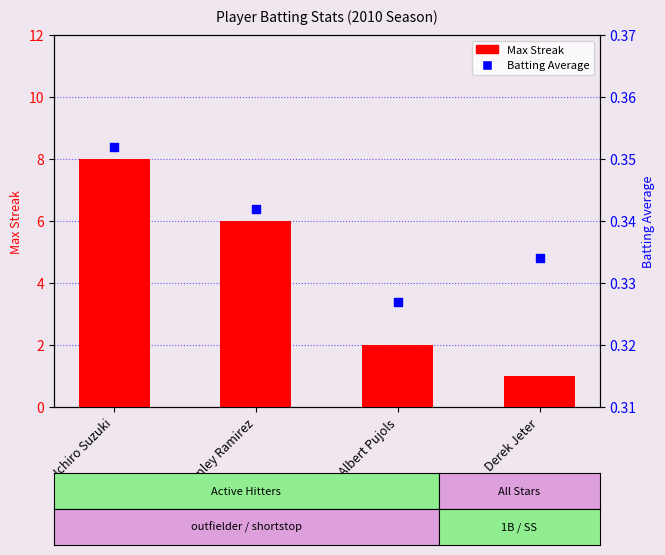

What are all the series names shown in the legend?

Max Streak, Batting Average